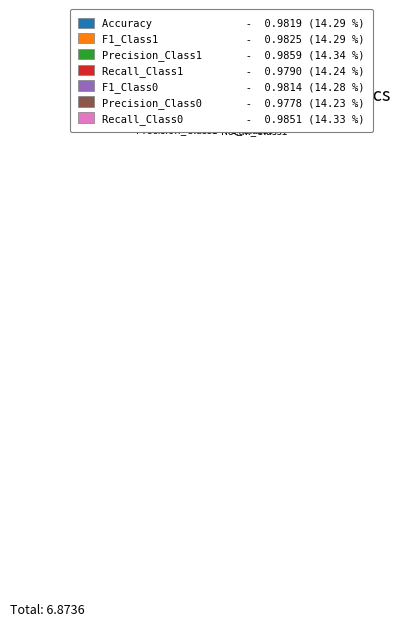

Is the sum of Recall_Class0 and Precision_Class0 greater than half?

No